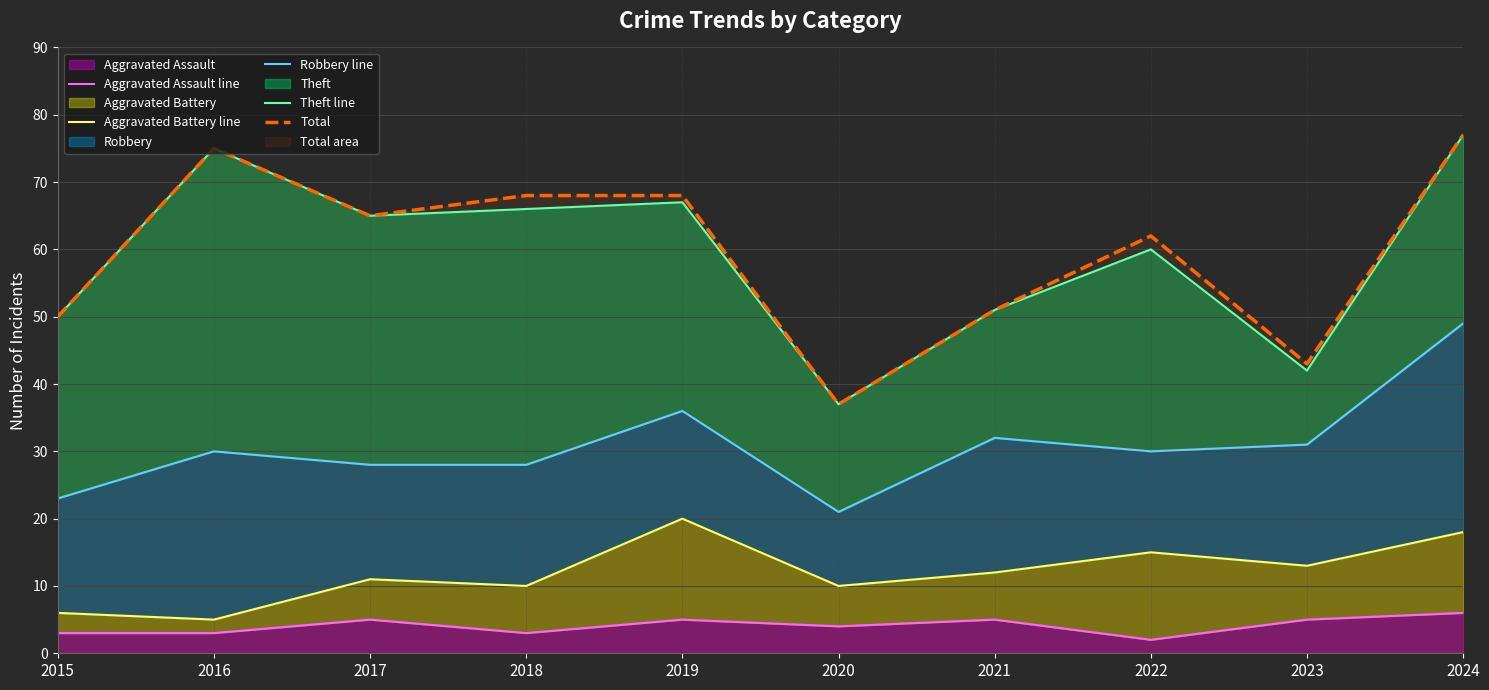

Reading left to right, what are all the values shown in this chart?

Aggravated Assault line: 3	3	5	3	5	4	5	2	5	6
Aggravated Battery line: 6	5	11	10	20	10	12	15	13	18
Robbery line: 23	30	28	28	36	21	32	30	31	49
Theft line: 50	75	65	66	67	37	51	60	42	77
Total: 50	75	65	68	68	37	51	62	43	77